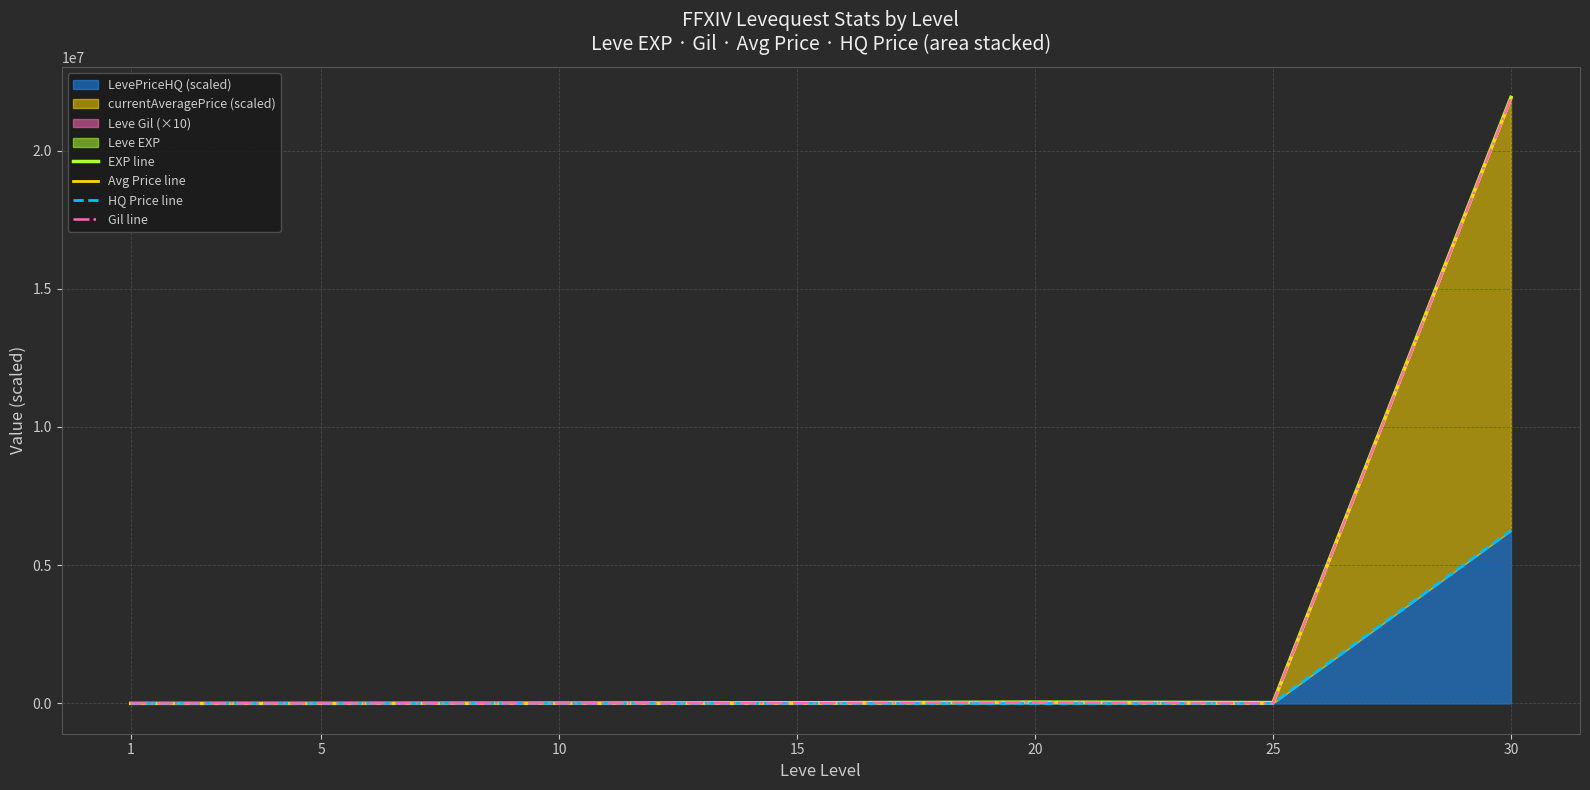

Where is Avg Price line nearest to the value 10938836?

20